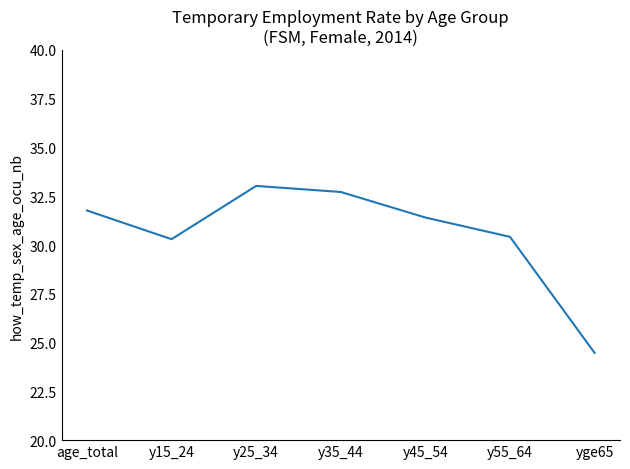

How many series are shown in this chart?

1